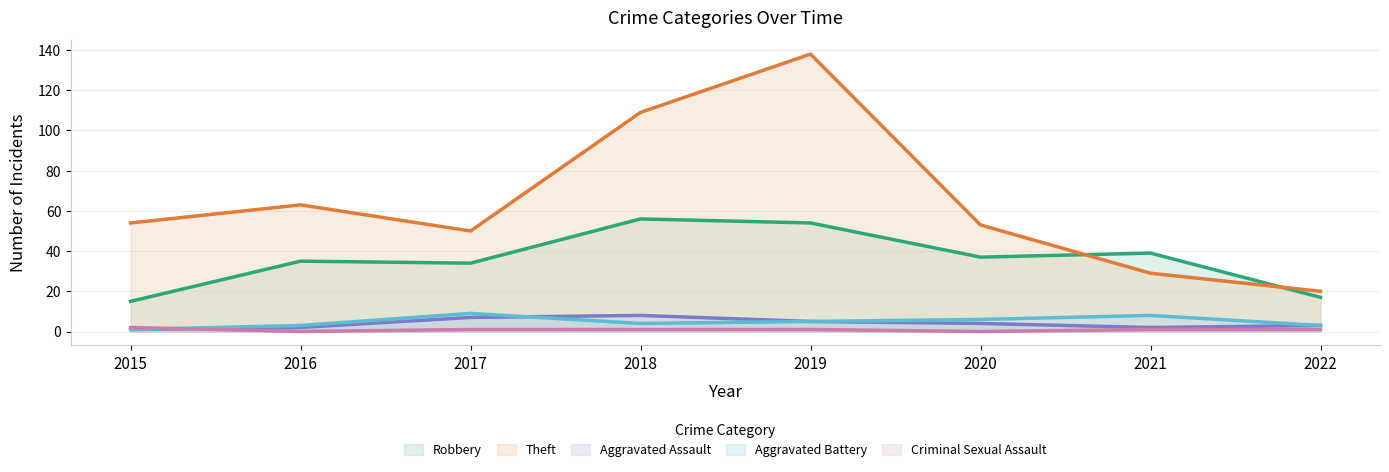

What are all the series names shown in the legend?

Robbery, Theft, Aggravated Assault, Aggravated Battery, Criminal Sexual Assault